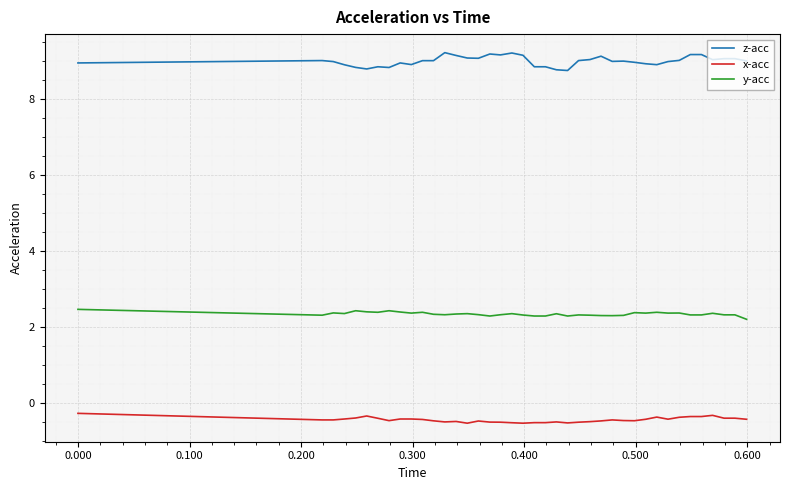

List the series in order of their peak value, highest first.

z-acc, y-acc, x-acc